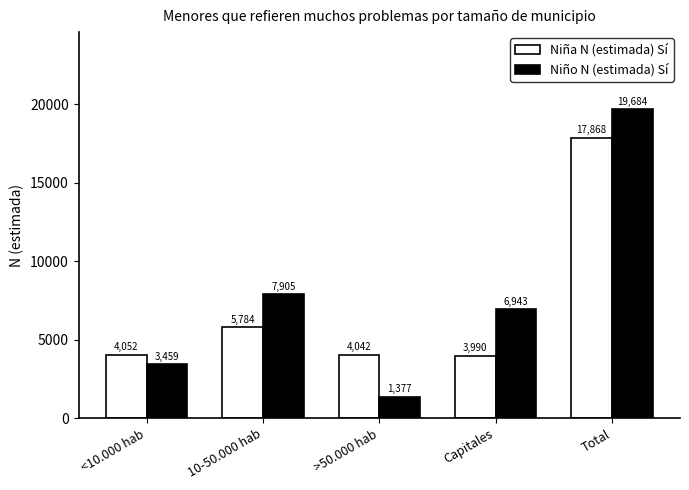

Which series changed the most between <10.000 hab and >50.000 hab?

Niño N (estimada) Sí